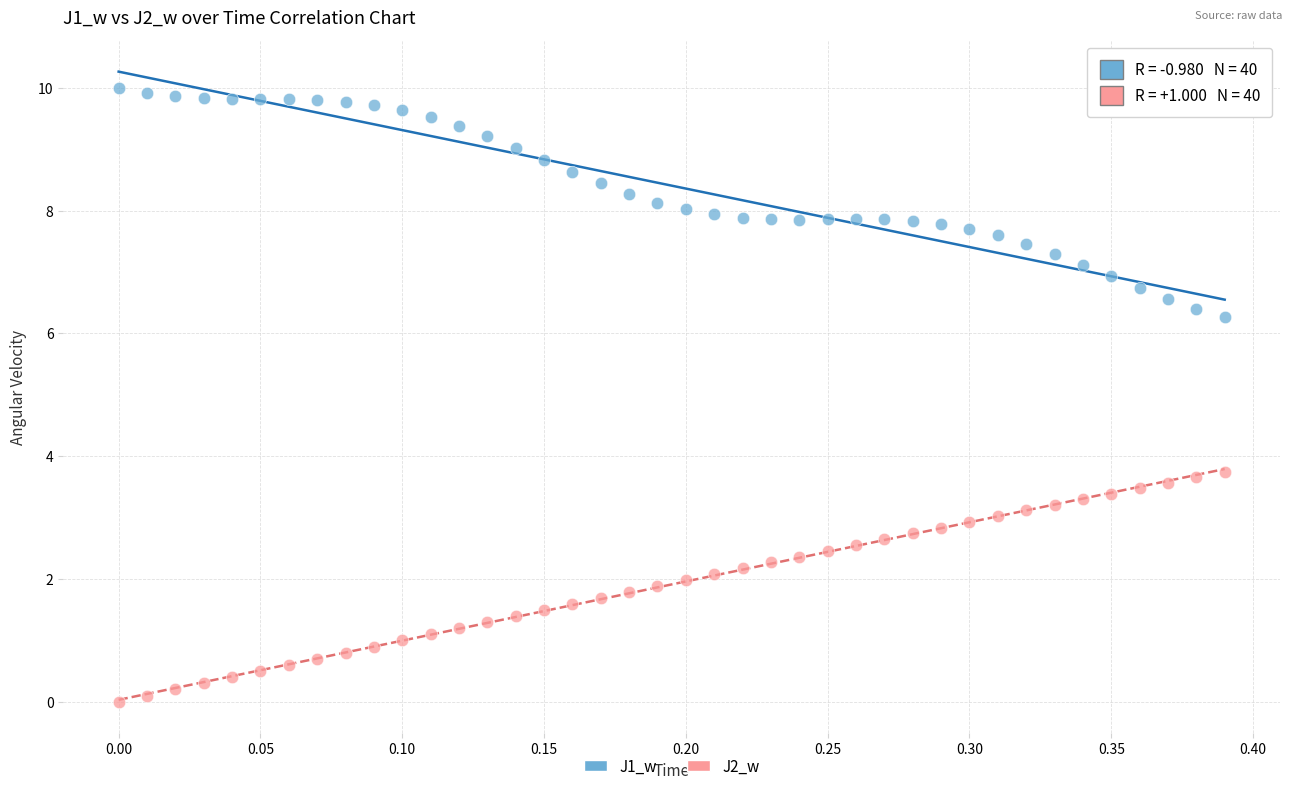

Across all data points, what is the range of X values (max minus min)?

0.4